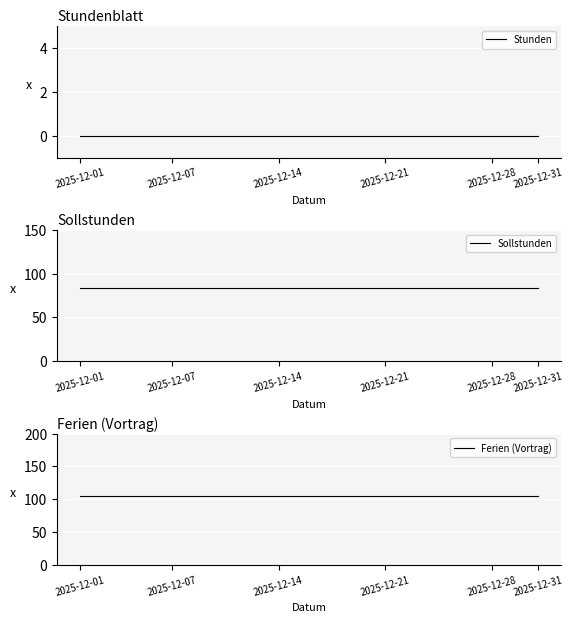

At how many categories does at least one series exceed 32?

31